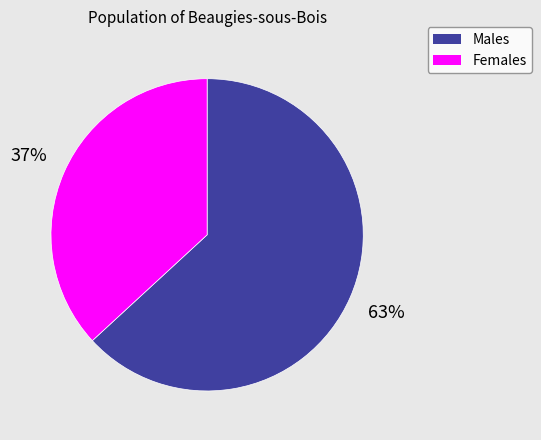

How many segments does this pie chart have?

2